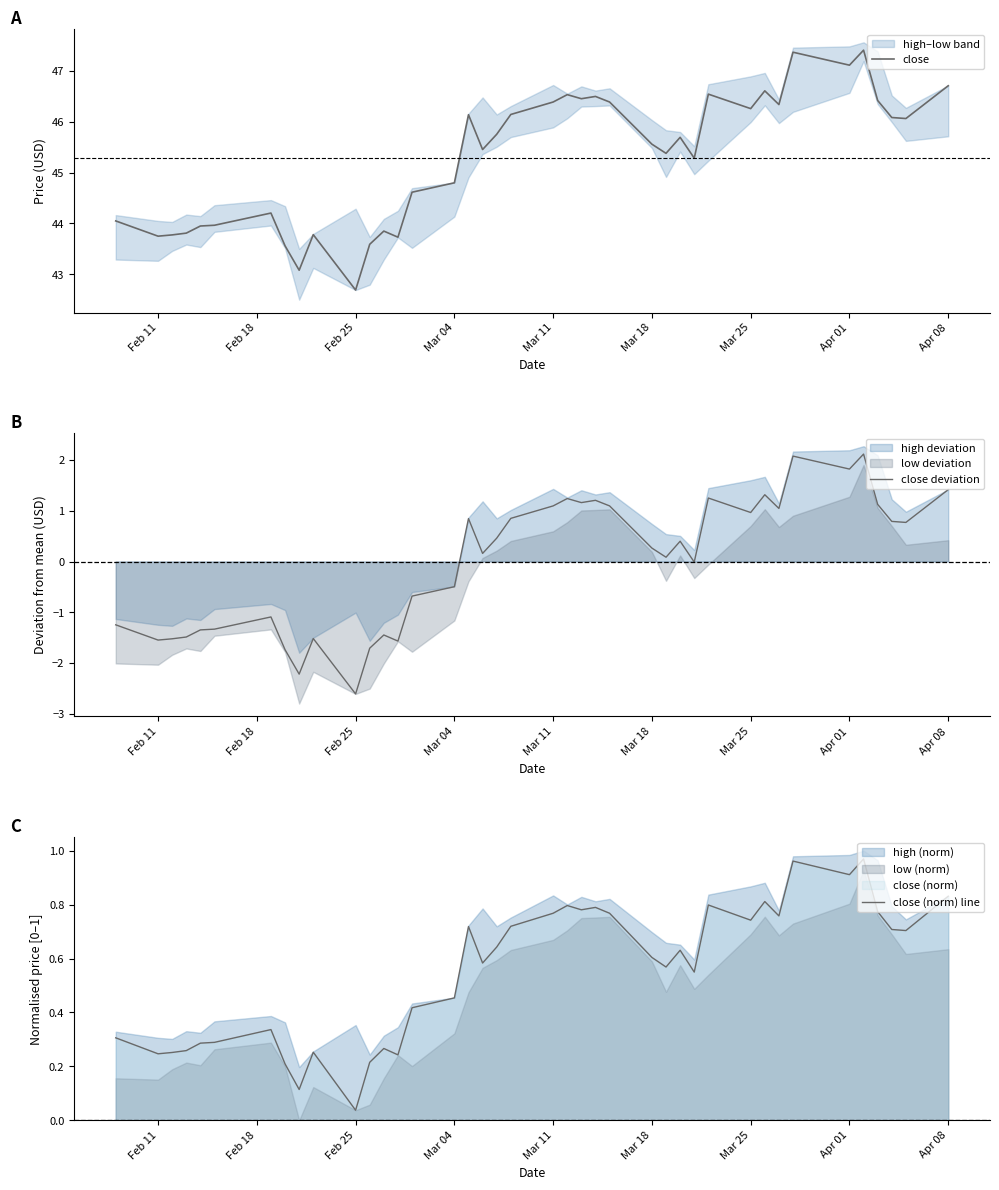

How many lines are shown in the chart?

3